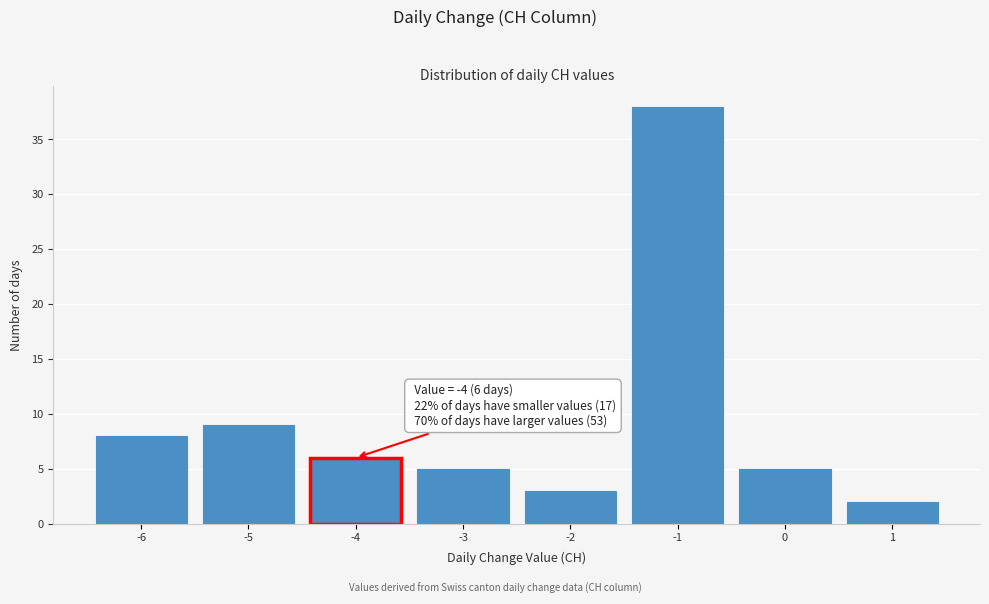

Over which range of the x-axis is the bar tallest?

-1.5 to -0.5